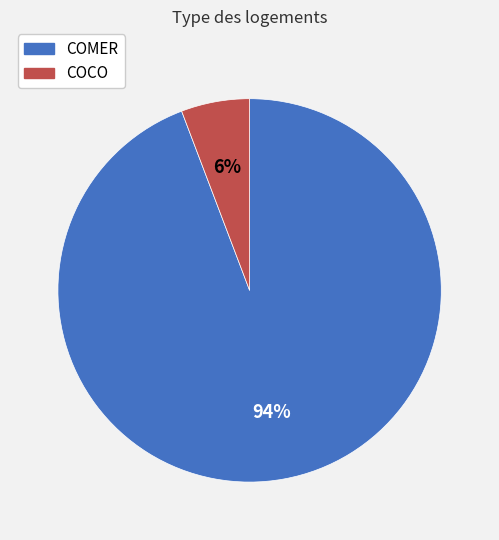

To the nearest percent, what portion does COMER represent?

94%